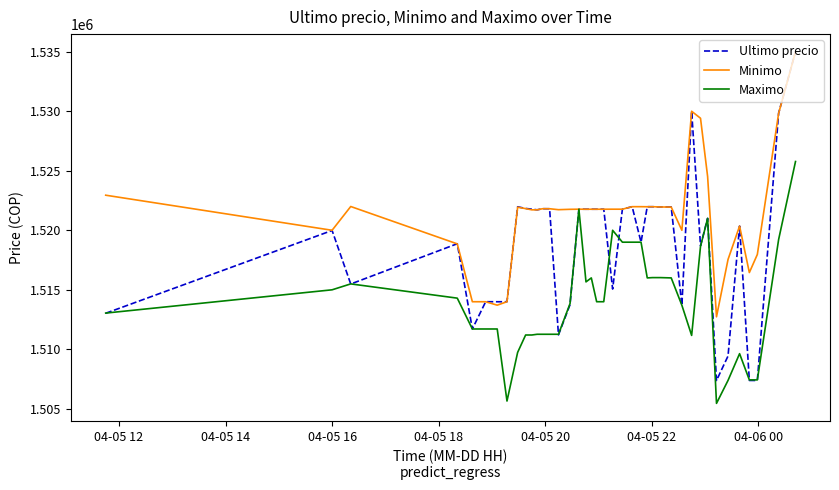

What is the maximum value shown in the chart?

1534999.0